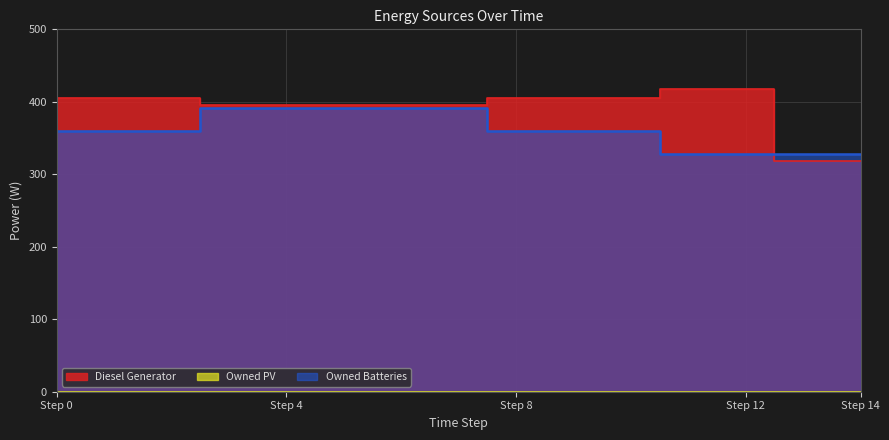

Reading left to right, transcribe all the data shown in this chart.

Diesel Generator: 405	405	405	396	396	396	396	396	405	405	405	418	418	318	318
Owned Batteries: 360	360	360	392	392	392	392	392	360	360	360	328	328	328	328